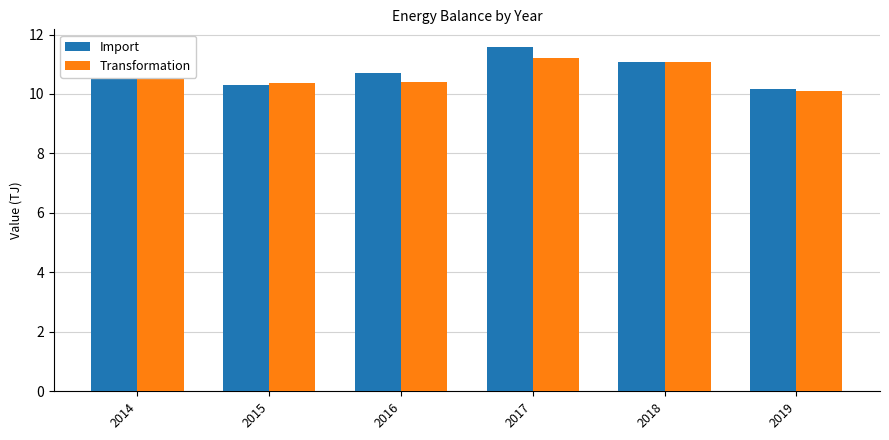

Is it true that Transformation equals 11.1 at 2018?

True